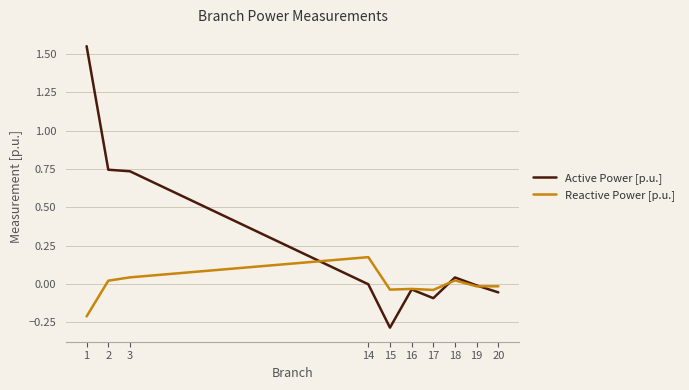

Which category has the lowest value across all series?

15